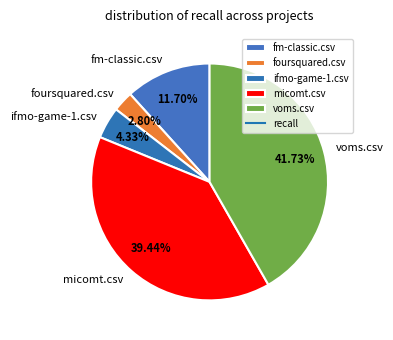

Is micomt.csv the majority of the pie?

No